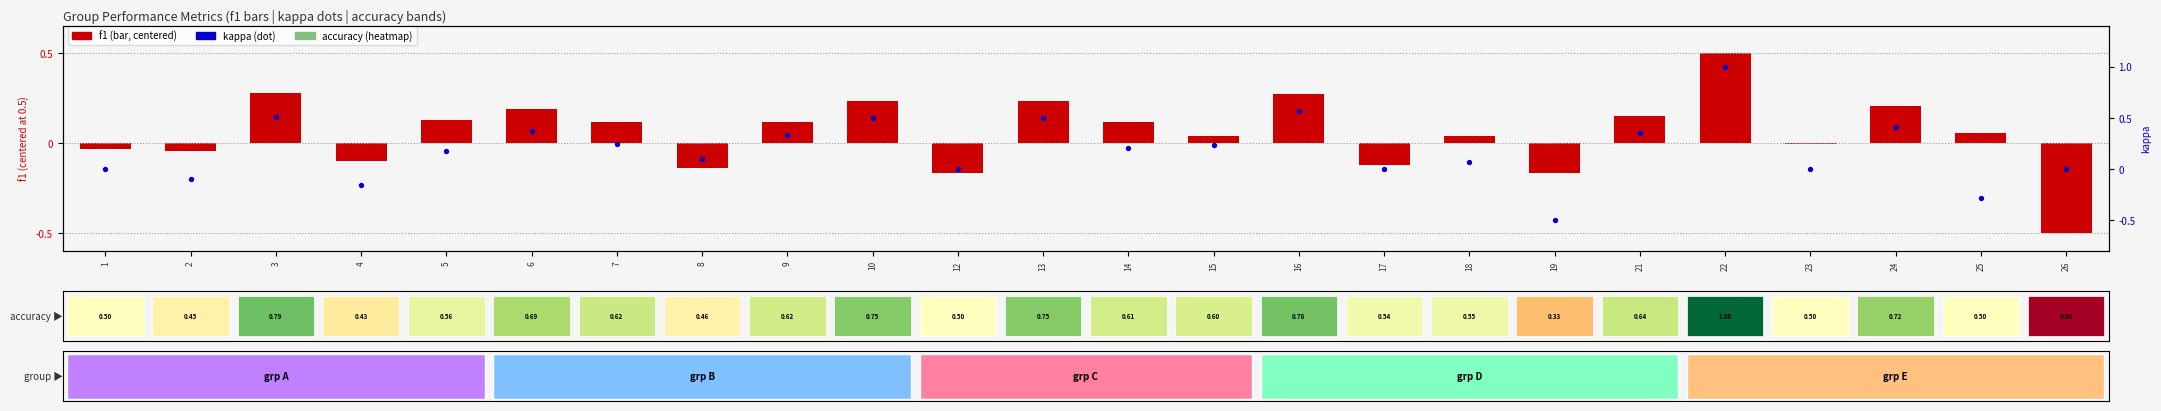

List the series in order of their peak value, highest first.

kappa, f1 (centered)